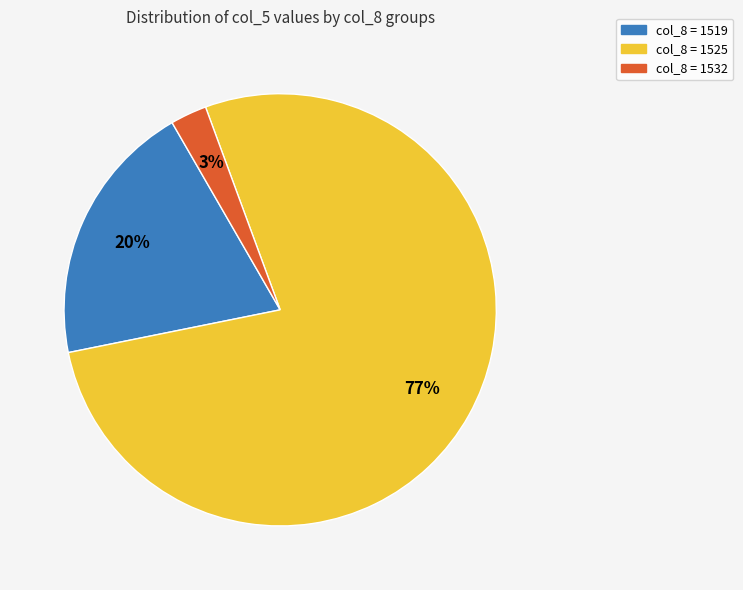

Does any single category account for the majority?

Yes